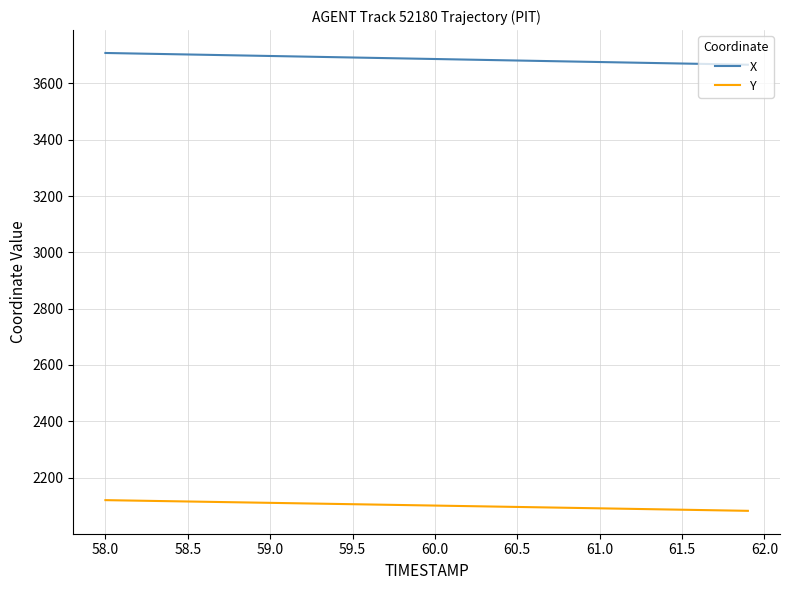

At how many categories does at least one series exceed 3577?

40